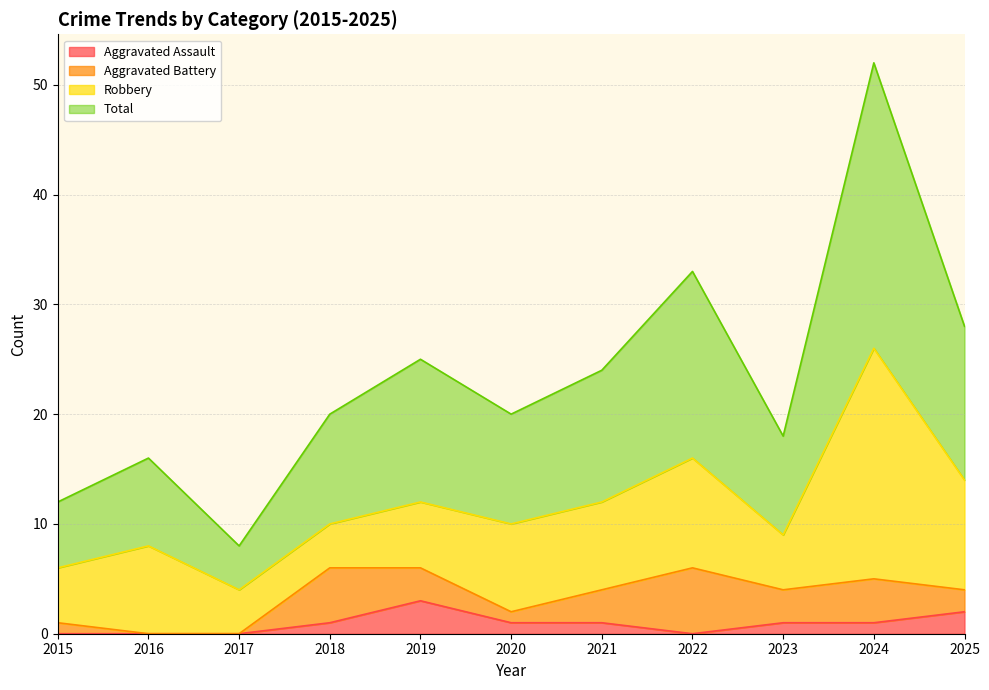

In Aggravated Assault, how many points are lower than both neighbors (excluding endpoints)?

1